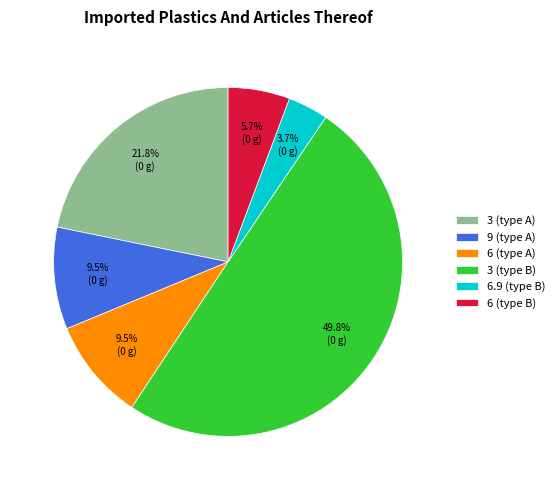

What is the total percentage of 9 (type A) and 6 (type B)?

15.2%